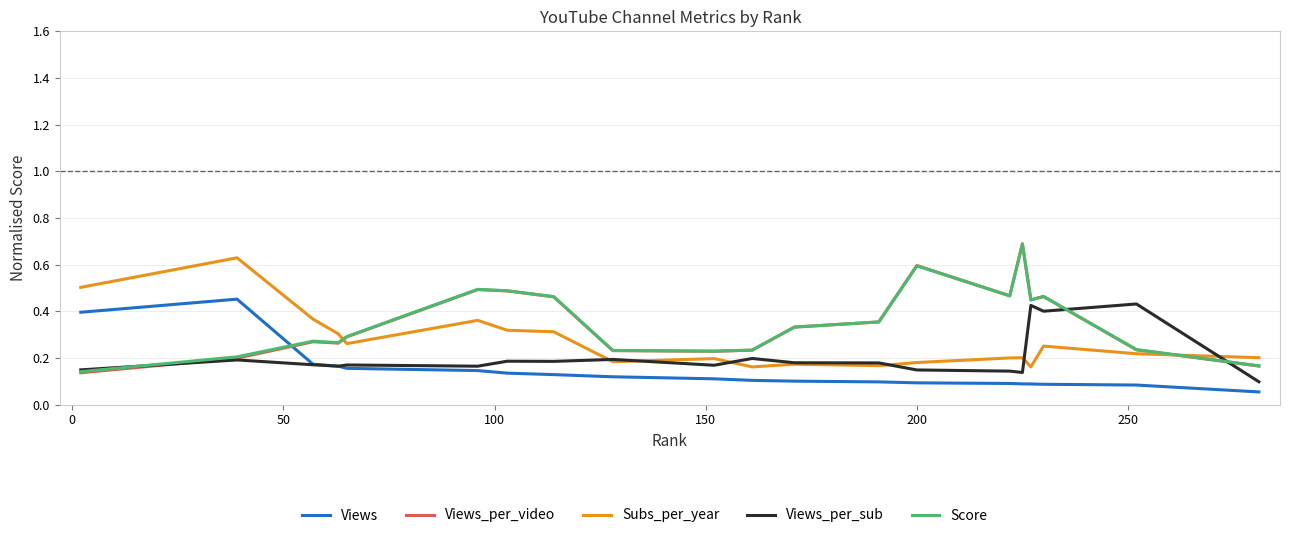

In Views_per_sub, how many points are lower than both neighbors (excluding endpoints)?

6